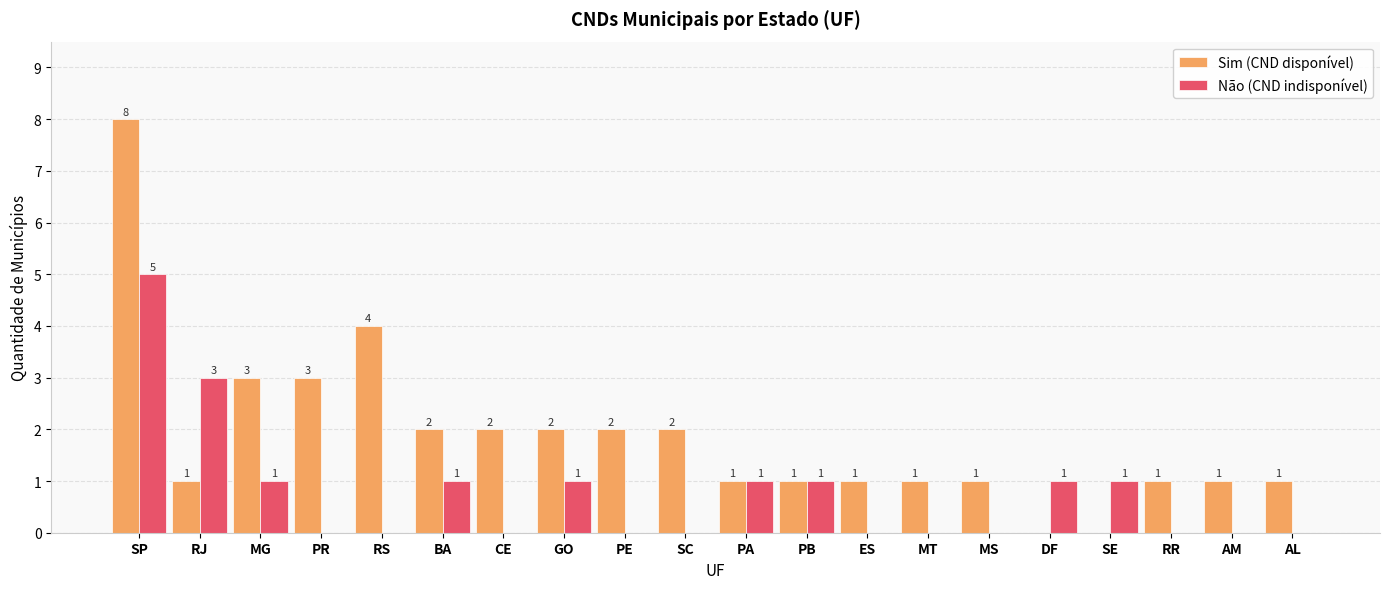

What is the maximum value shown in the chart?

8